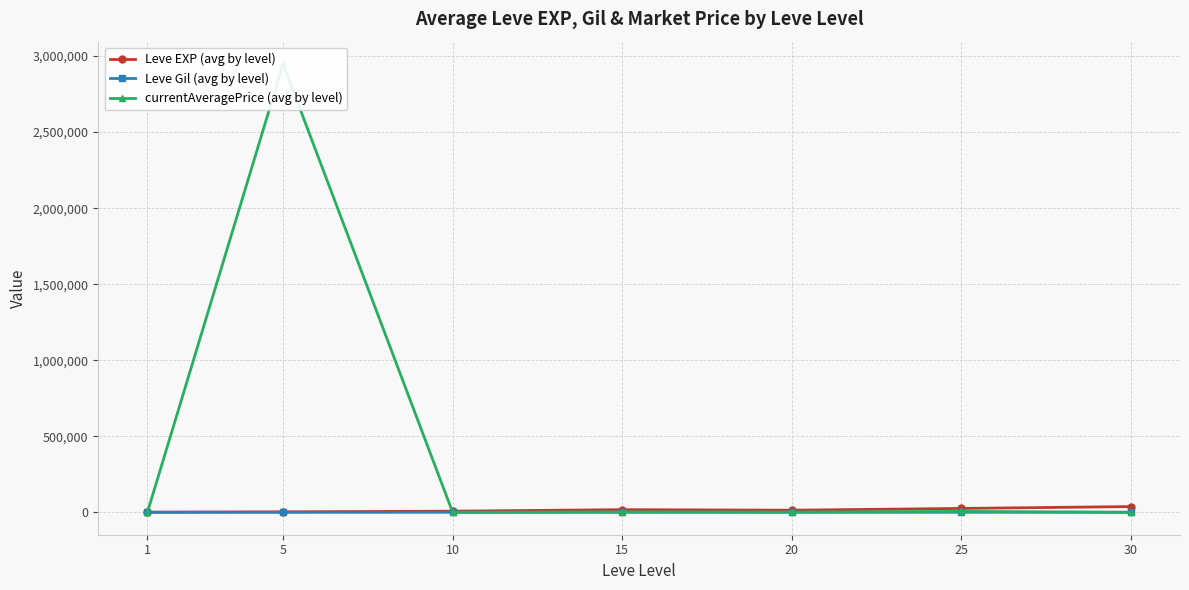

At which category does Leve EXP (avg by level) reach its first local peak?

15